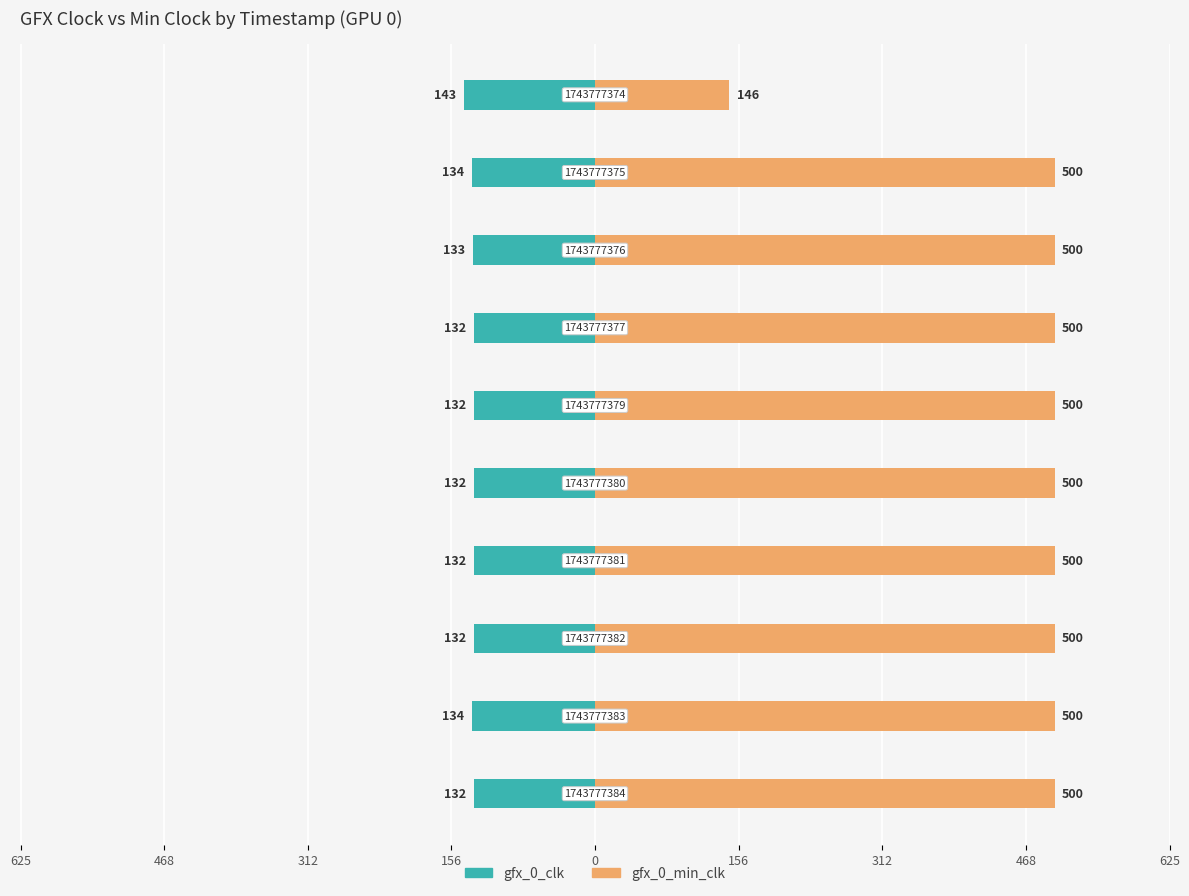

What is the value of the gfx_0_min_clk bar at the 5th from the left?

500